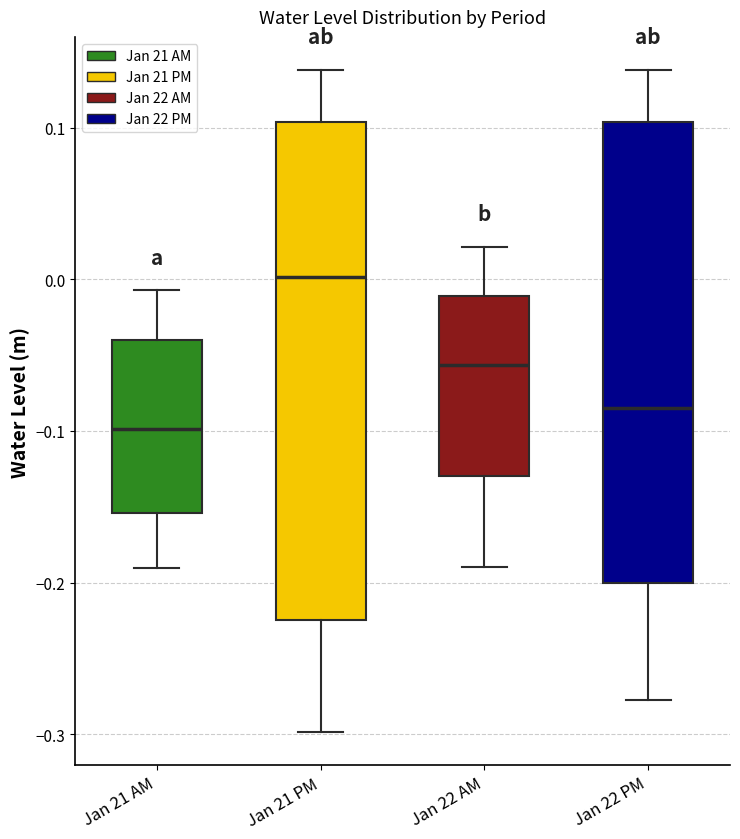

Reading left to right, read every box against the y-axis: the position of its median line, the range the box covers, and the ends of its whiskers. The values are not printed on the chart, so give them approximately, as read against the axis.

Jan 21 AM: median -0.10, box -0.15 to -0.04, whiskers -0.19 to -0.01
Jan 21 PM: median 0.00, box -0.22 to 0.10, whiskers -0.30 to 0.14
Jan 22 AM: median -0.06, box -0.13 to -0.01, whiskers -0.19 to 0.02
Jan 22 PM: median -0.08, box -0.20 to 0.10, whiskers -0.28 to 0.14